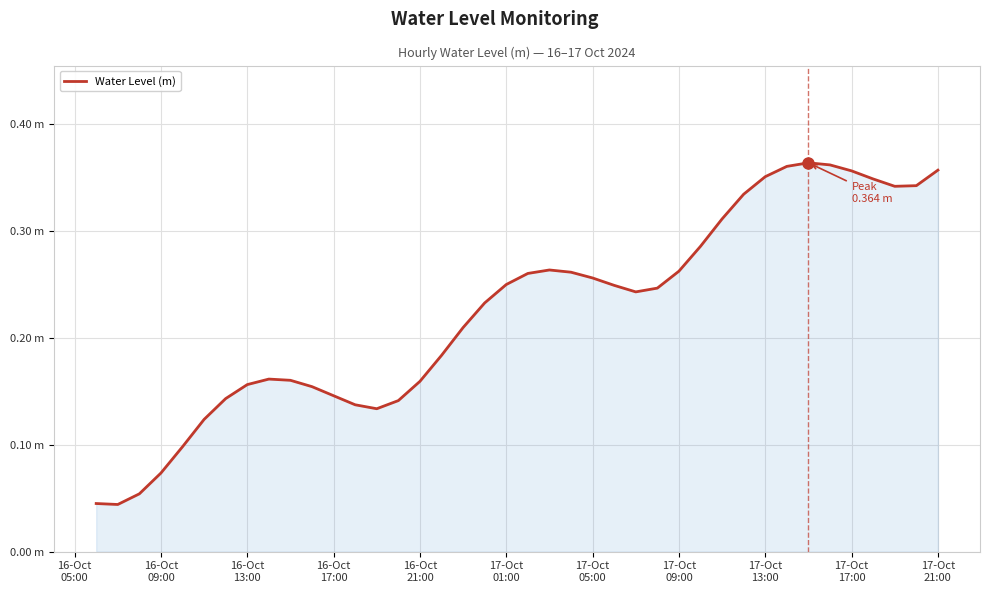

What is the sum of all values?

9.0